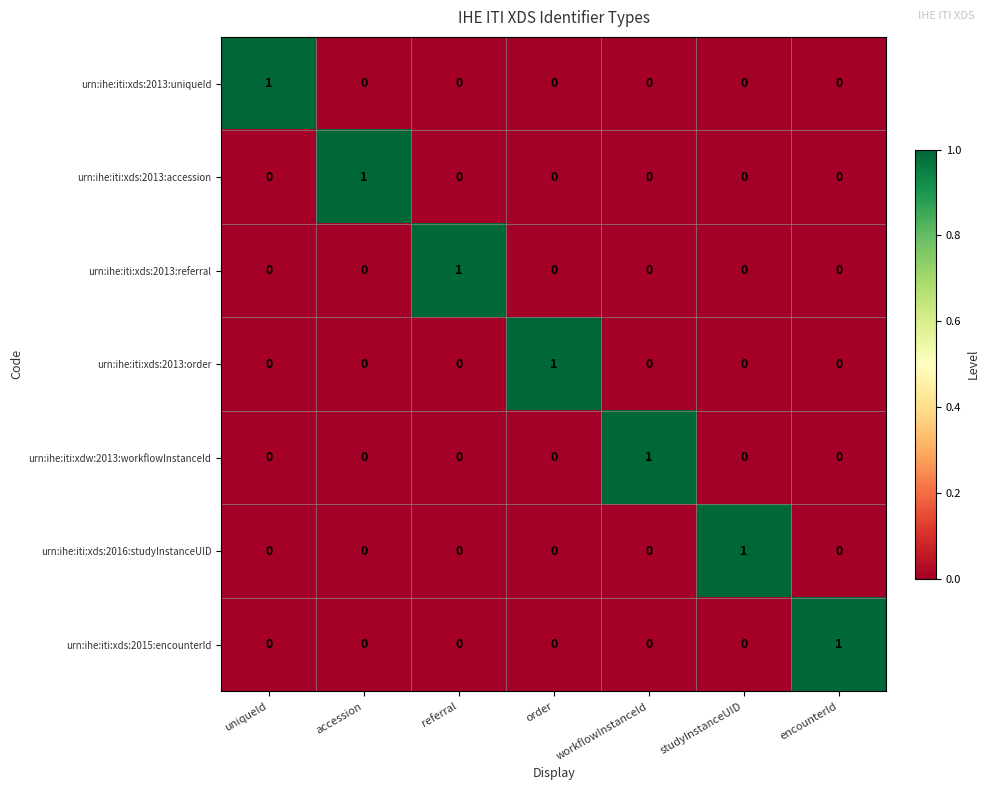

How many categories are shown in the chart?

7